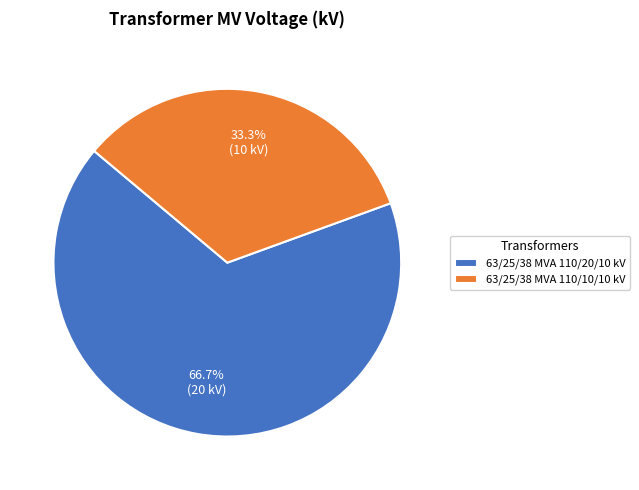

What is the majority slice?

63/25/38 MVA 110/20/10 kV